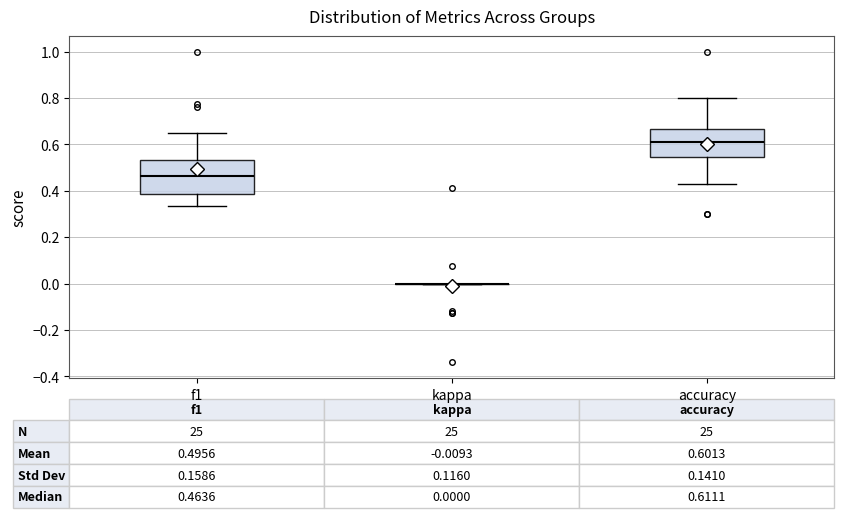

Which box is the tallest, from its lower edge to its upper edge?

f1